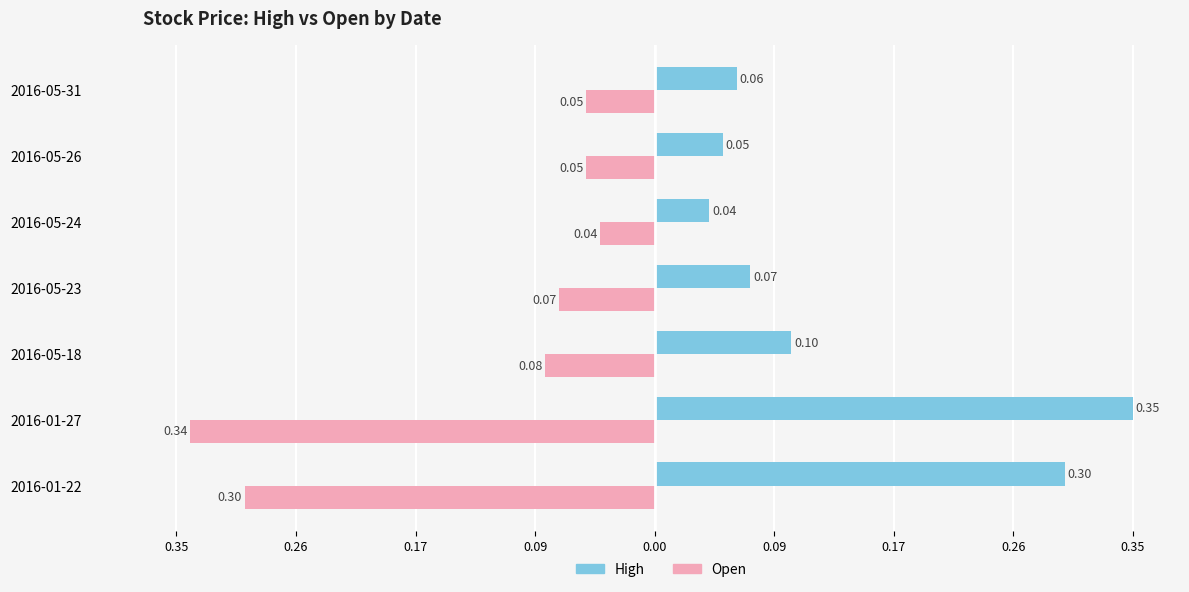

What are all the series names shown in the legend?

High, Open